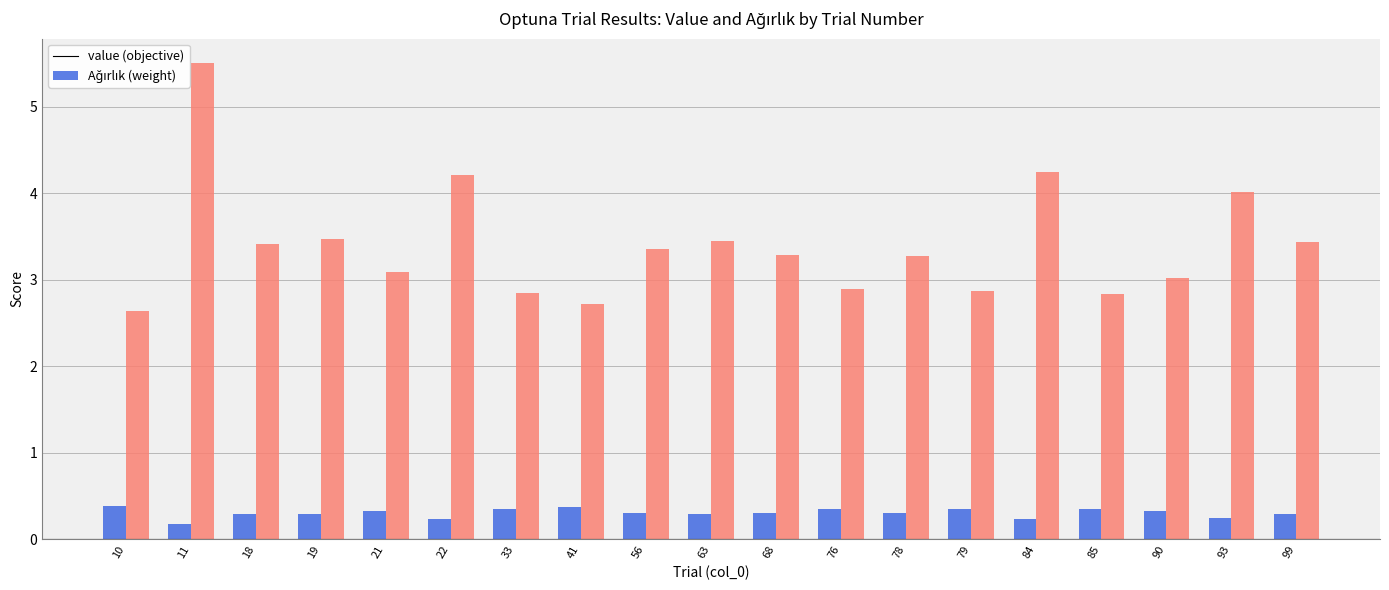

Is it true that value equals 0.5 at 19?

False